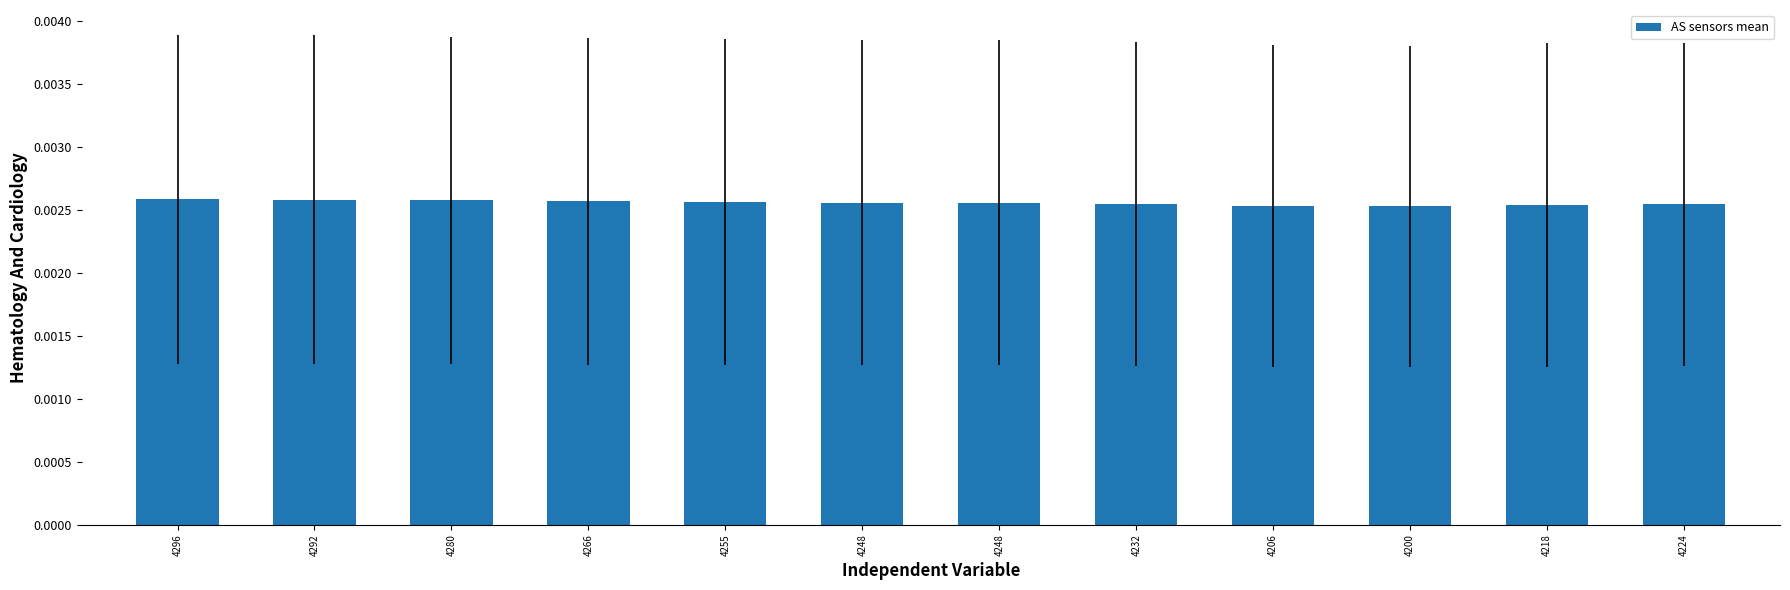

List the labels in order of value, smallest first.

4200, 4206, 4218, 4224, 4232, 4248, 4248, 4255, 4266, 4280, 4292, 4296